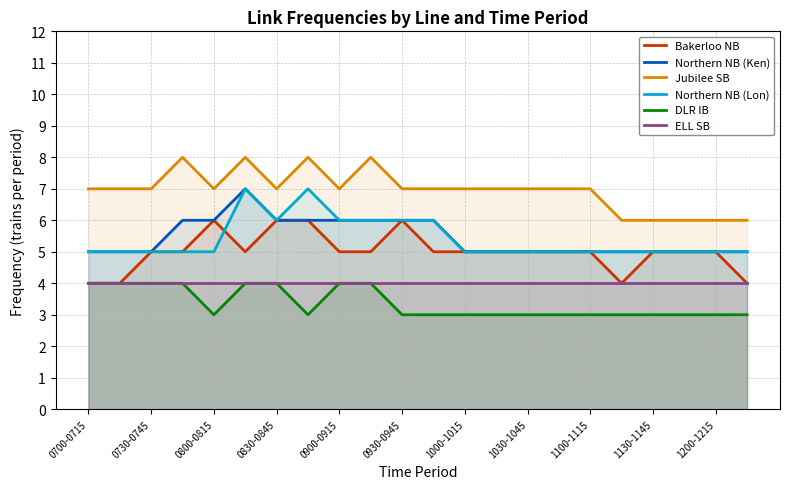

What is the maximum value shown in the chart?

8